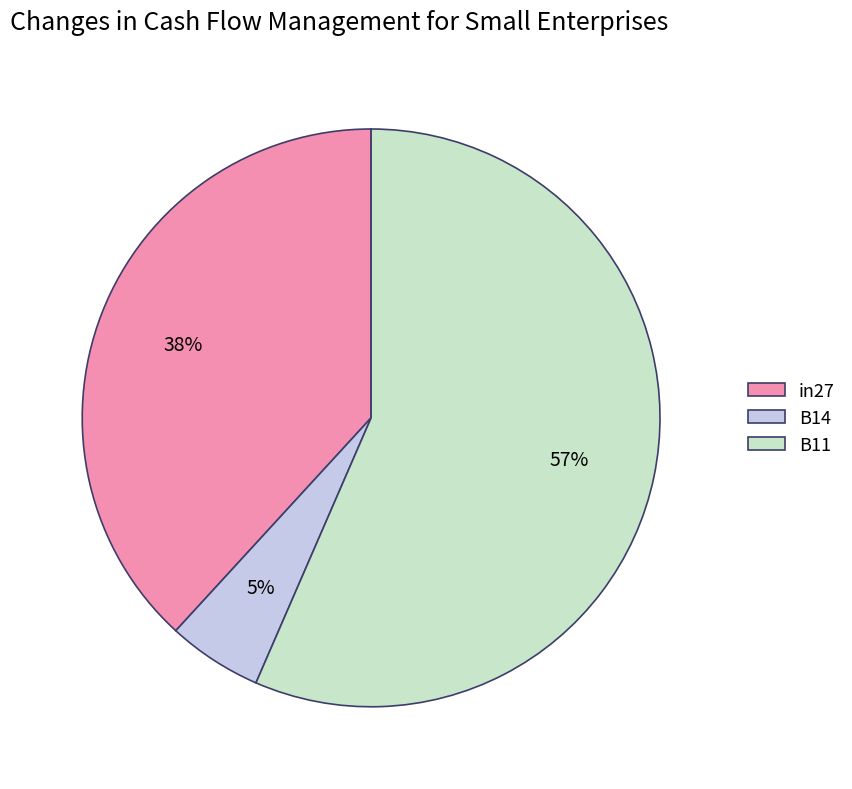

What percentage is the B14 slice, to the nearest percent?

5%